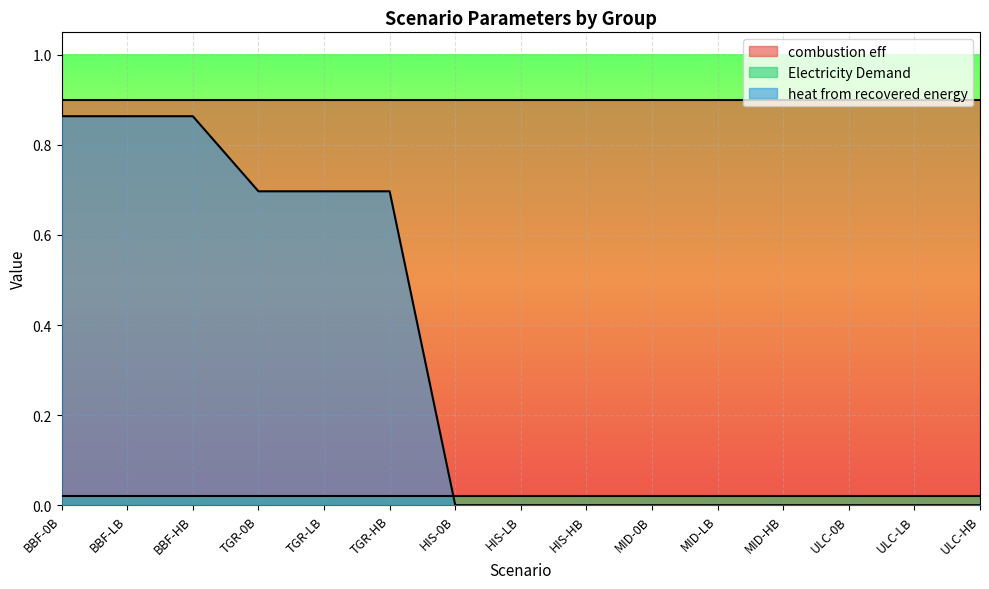

List the series in order of their peak value, lowest first.

Electricity Demand, heat from recovered energy, combustion eff